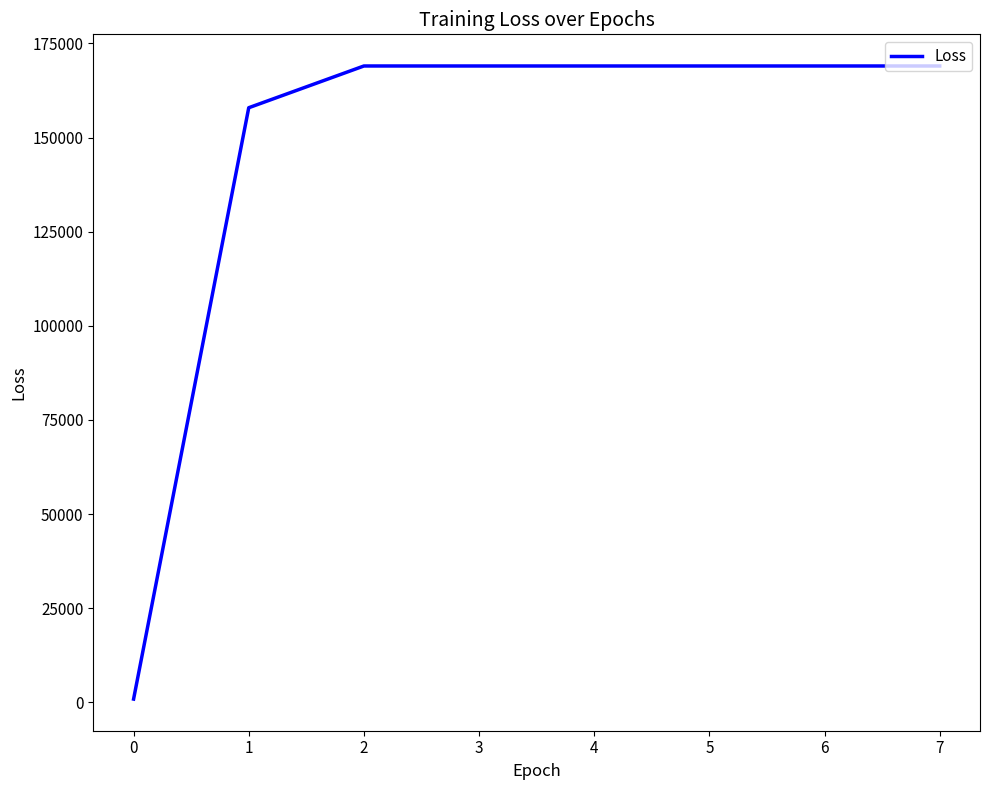

What is the difference between the values at 1 and 2?

11086.7